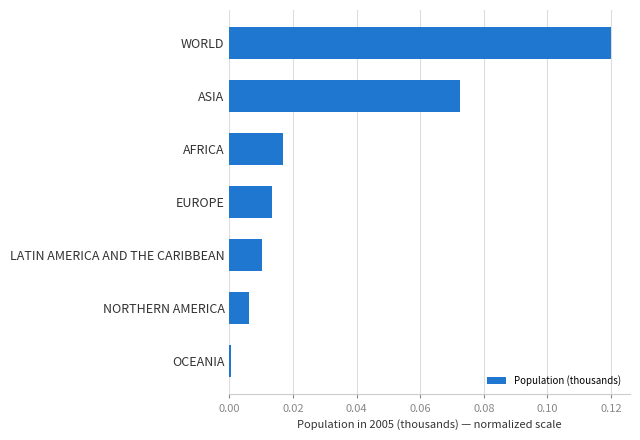

Rank the categories by value from highest to lowest.

WORLD, ASIA, AFRICA, EUROPE, LATIN AMERICA AND THE CARIBBEAN, NORTHERN AMERICA, OCEANIA